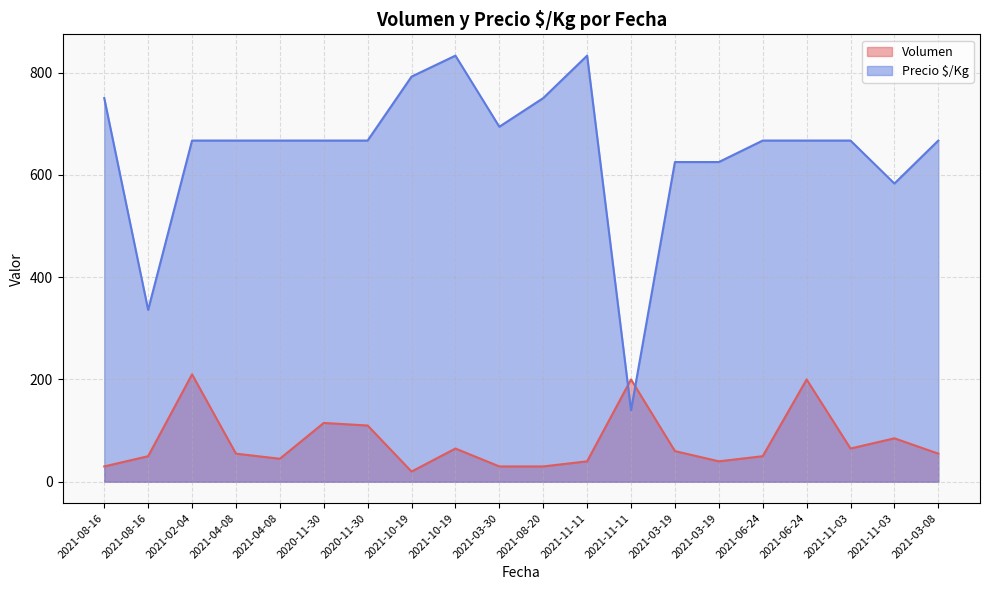

Which series ends up on top after the final intersection of Precio $/Kg and Volumen?

Precio $/Kg